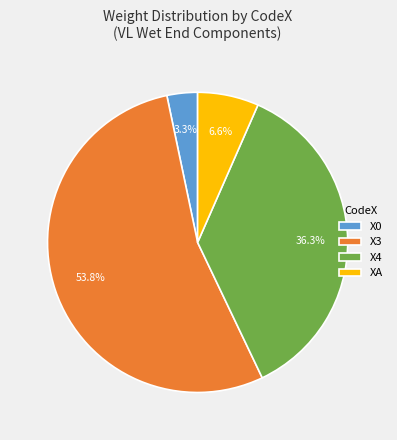

Does any single category account for the majority?

Yes